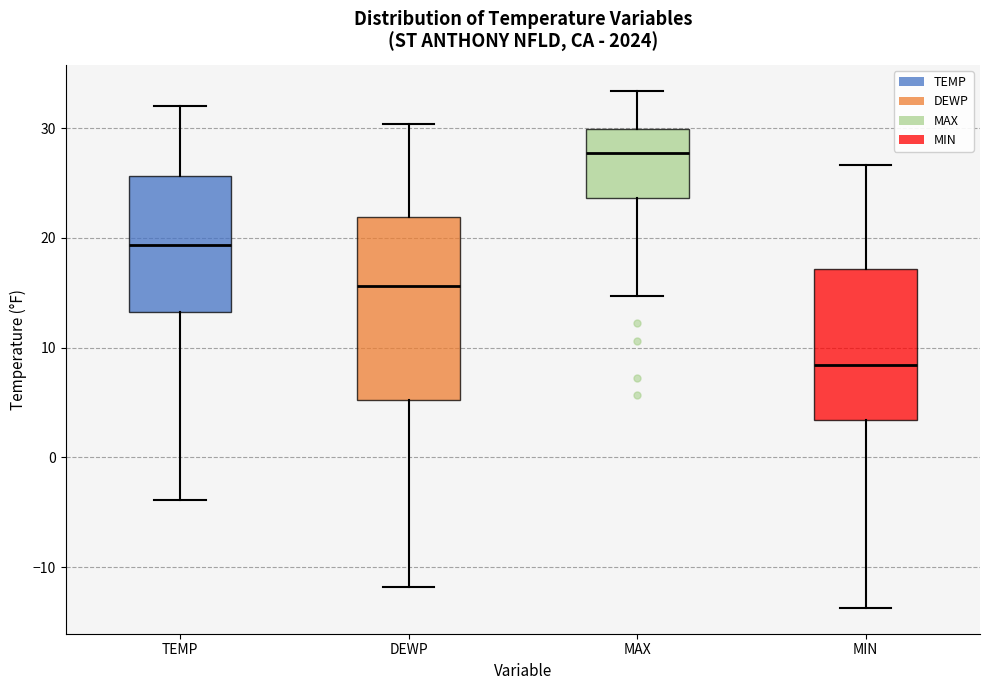

Reading left to right, read every box against the y-axis: the position of its median line, the range the box covers, and the ends of its whiskers. The values are not printed on the chart, so give them approximately, as read against the axis.

TEMP: median 19, box 13 to 26, whiskers -4 to 32
DEWP: median 16, box 5 to 22, whiskers -12 to 30
MAX: median 28, box 24 to 30, whiskers 15 to 33
MIN: median 8, box 3 to 17, whiskers -14 to 27